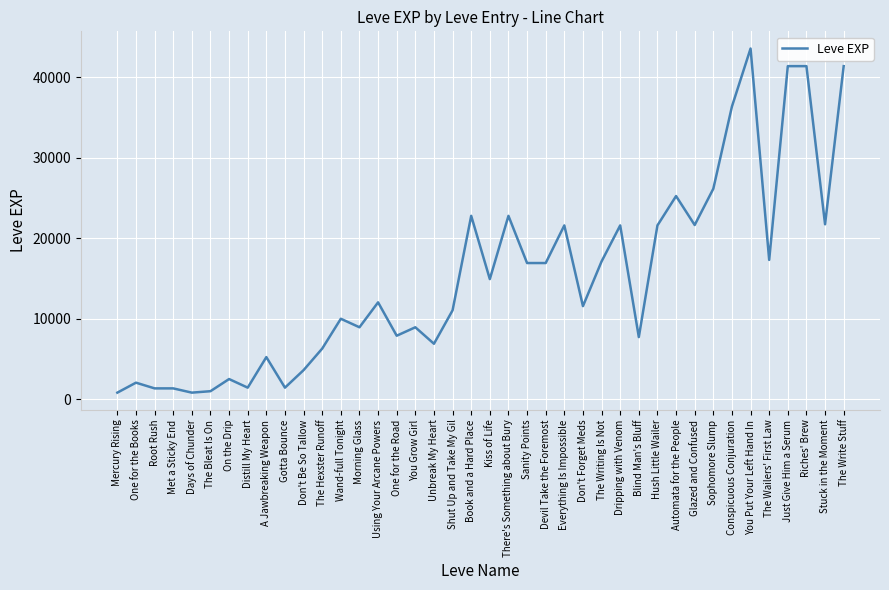

What is the maximum value shown in the chart?

43600